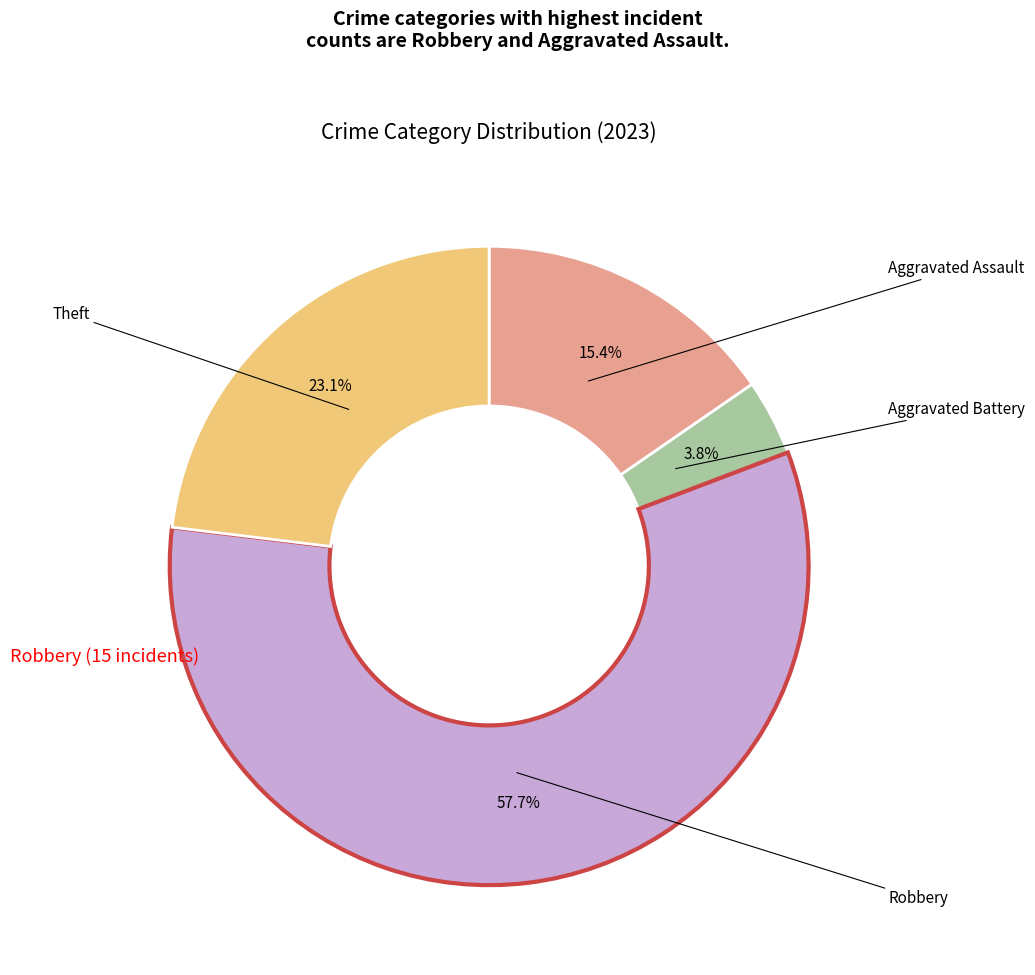

Does any single category account for the majority?

Yes